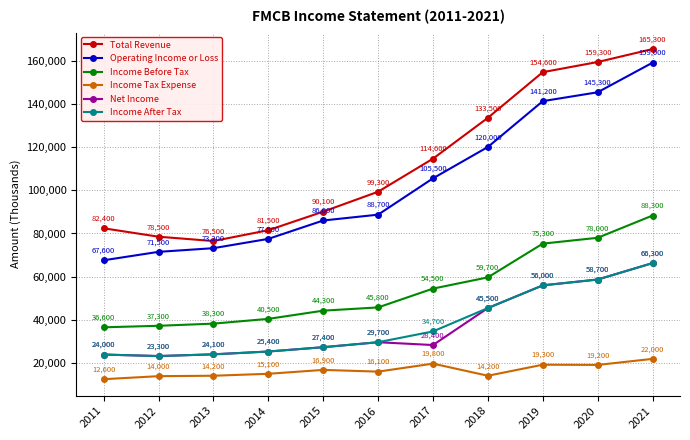

What is the sum of the Operating Income or Loss values at 2021 and 2012?

230500